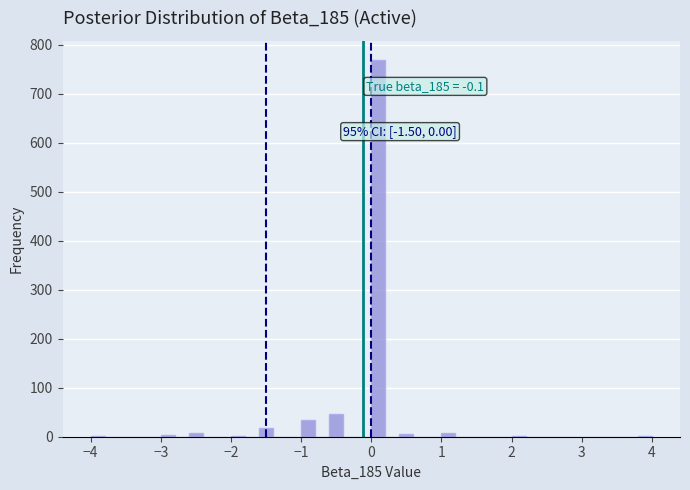

Around what value on the x-axis is the tallest bar? Give the approximate position of its centre, as read against the axis.

0.1